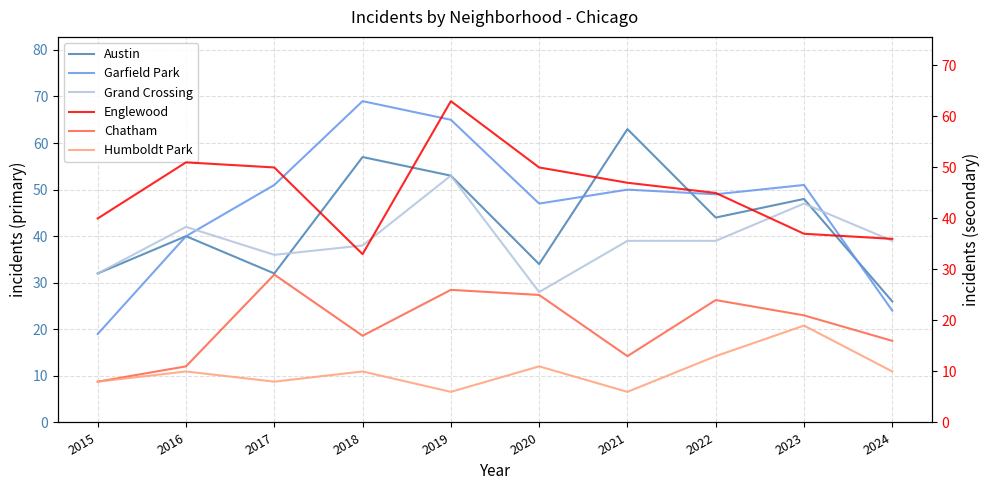

Reading right to left, extract all data points from this chart.

Austin: 26	48	44	63	34	53	57	32	40	32
Garfield Park: 24	51	49	50	47	65	69	51	40	19
Grand Crossing: 39	47	39	39	28	53	38	36	42	32
Englewood: 36	37	45	47	50	63	33	50	51	40
Chatham: 16	21	24	13	25	26	17	29	11	8
Humboldt Park: 10	19	13	6	11	6	10	8	10	8